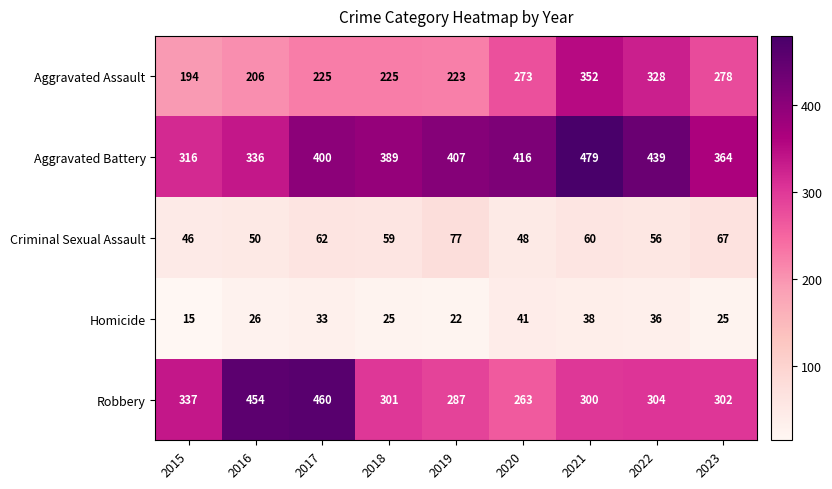

Which series has the largest total across all categories?

Aggravated Battery